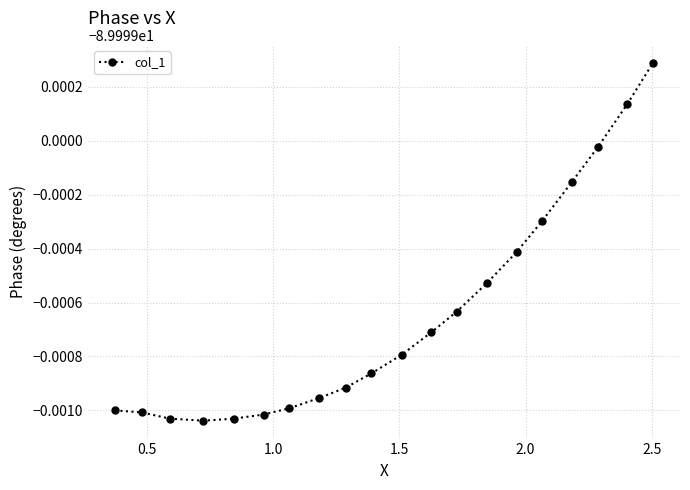

How many interior local valleys (lower than both neighbors) does the data have?

1